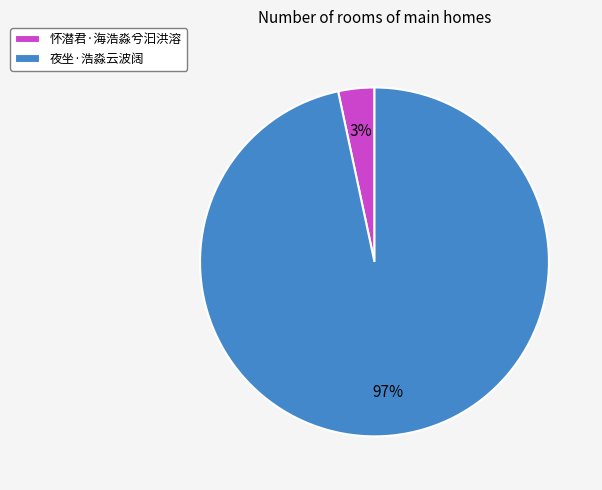

Is the sum of 怀潜君·海浩淼兮汩洪溶 and 夜坐·浩淼云波阔 greater than half?

Yes